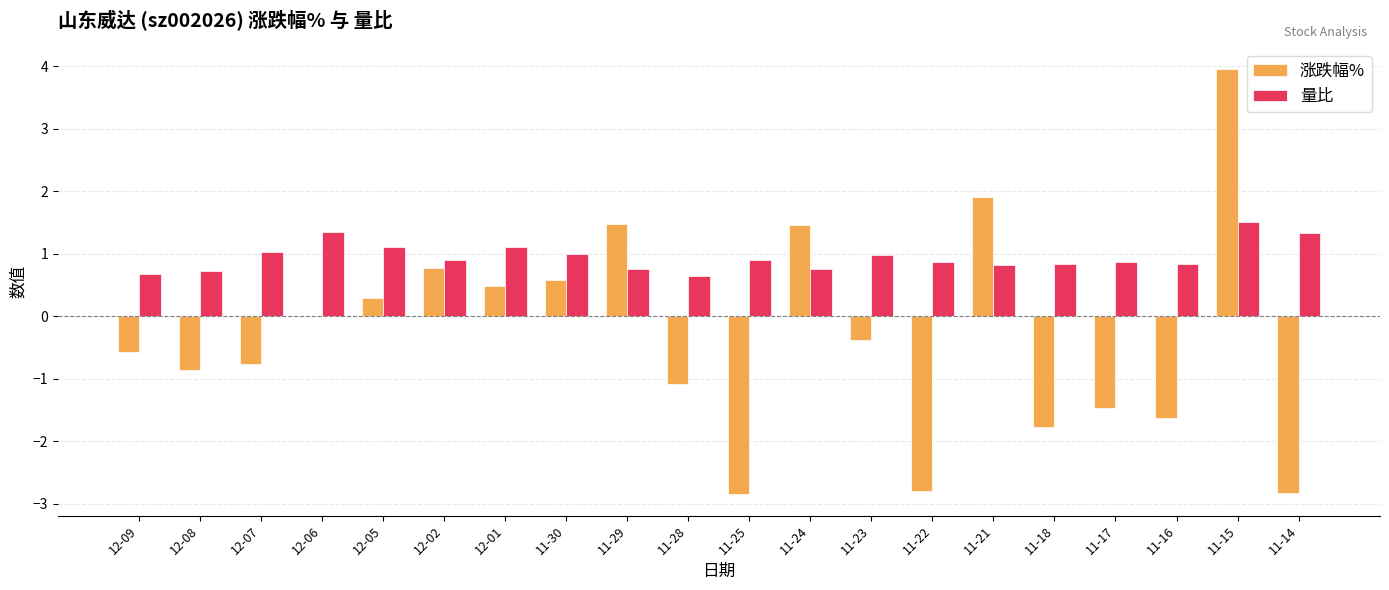

How many categories are shown in the chart?

20